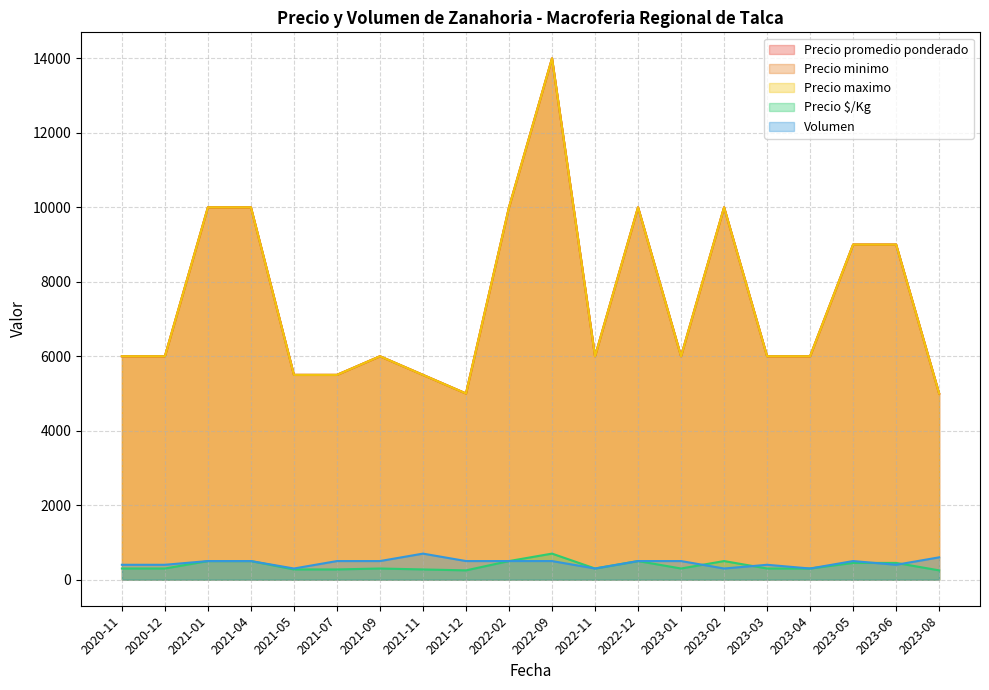

How many interior local peaks does the Precio $/Kg series have?

4